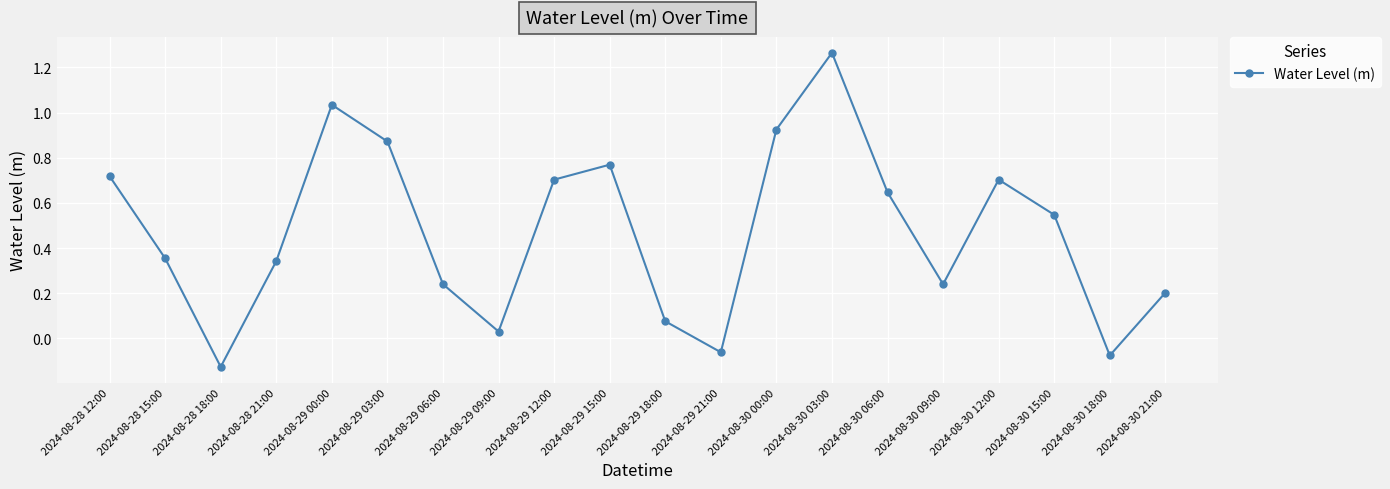

Is this an area chart (filled region under the line)?

No